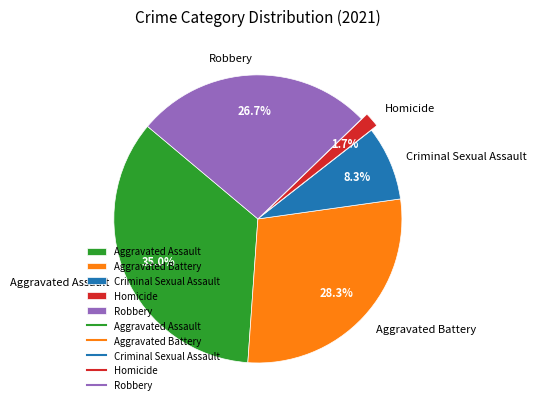

To the nearest percent, what is the average slice percentage?

20%